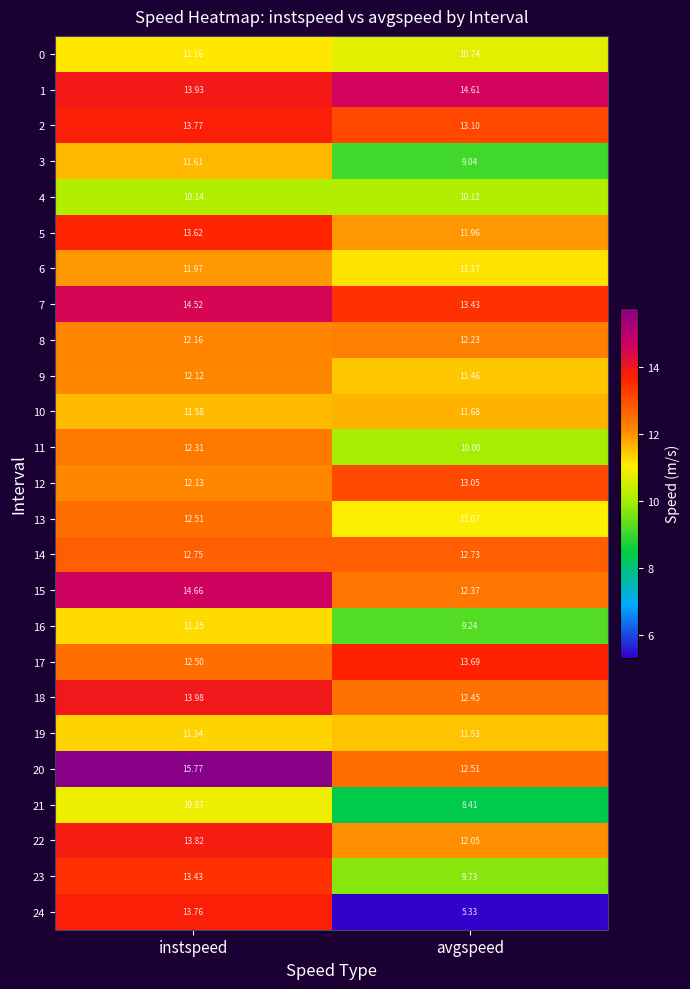

Where is 11 nearest to the value 11?

avgspeed